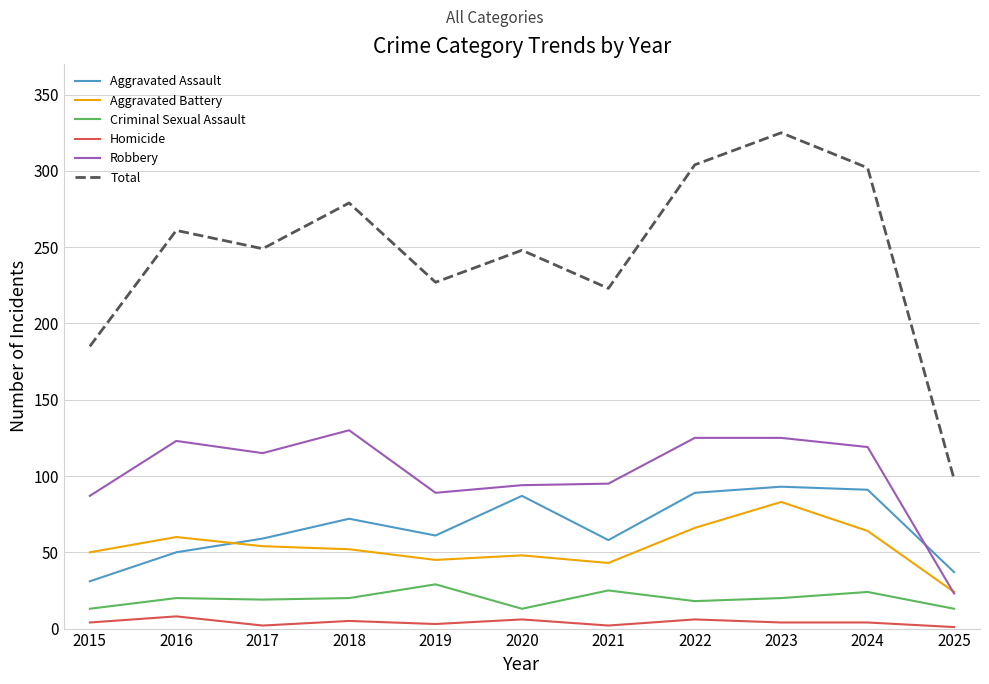

Is it true that Robbery equals 124 at 2019?

False